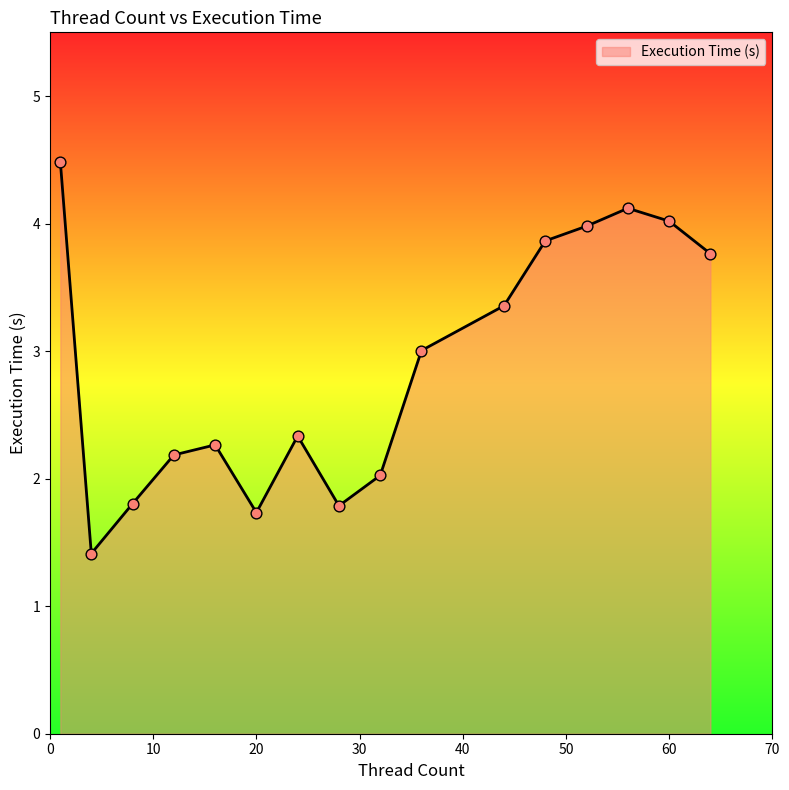

What is the maximum value shown in the chart?

4.5